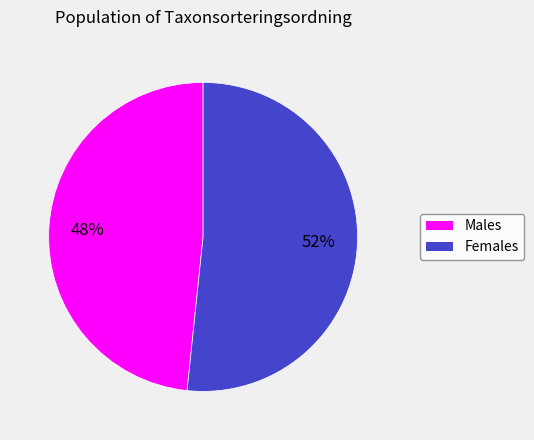

Count the number of slices in the pie.

2